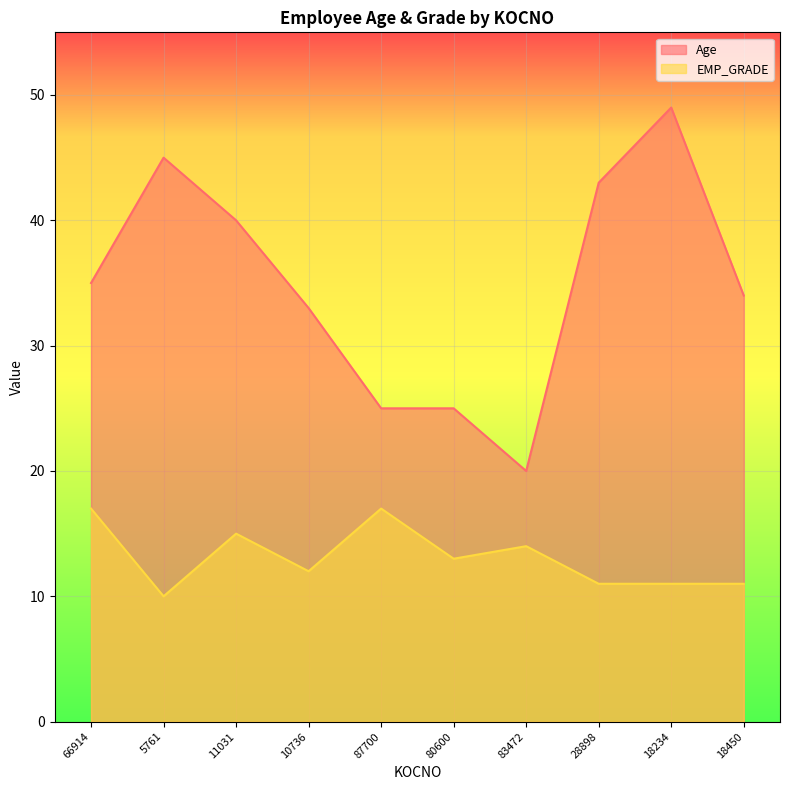

True or false: Age and EMP_GRADE intersect in this chart.

False